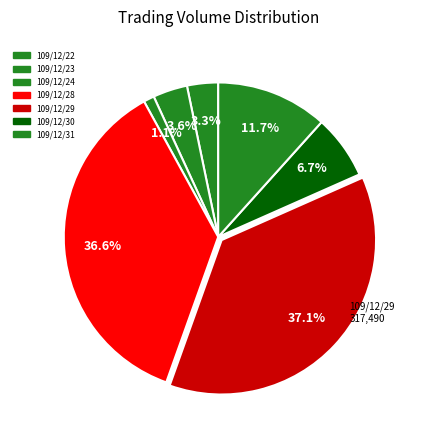

Count the number of slices in the pie.

7